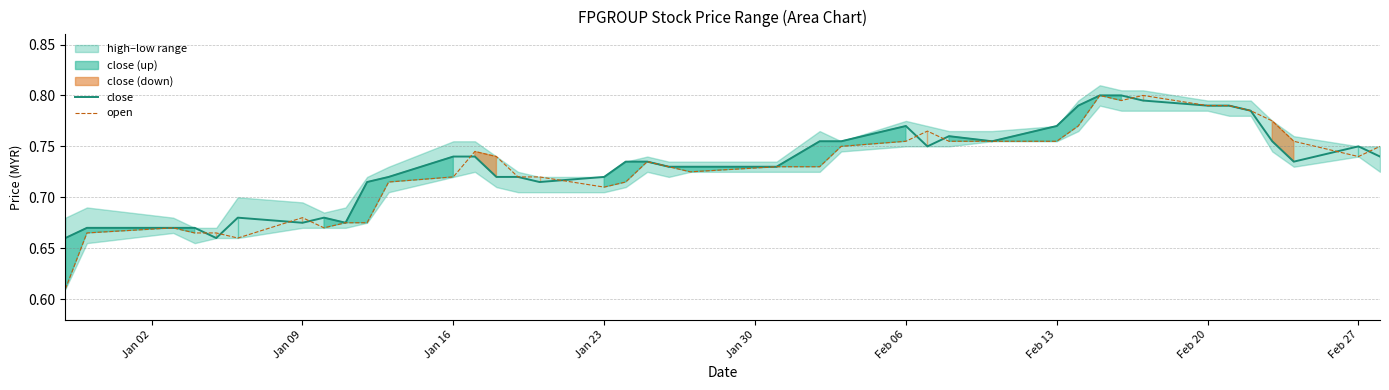

True or false: close has more than 2 points higher than both neighbors.

True